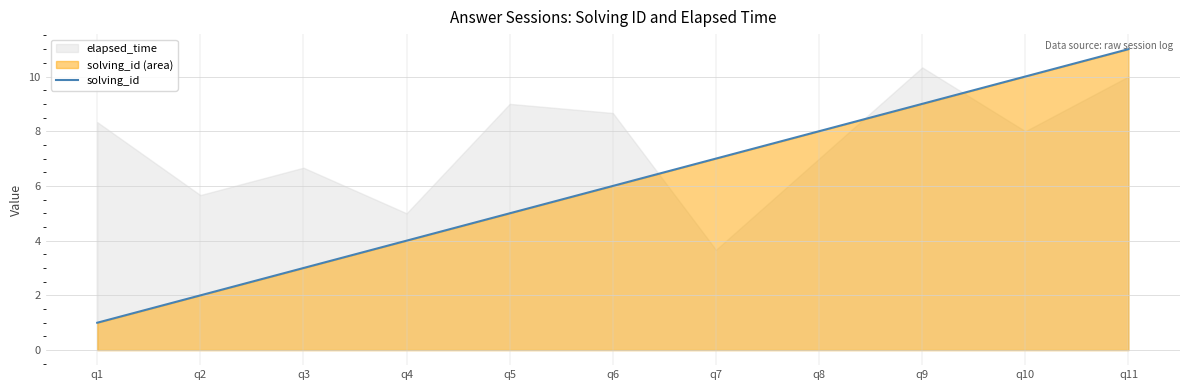

What is the greatest value displayed?

11